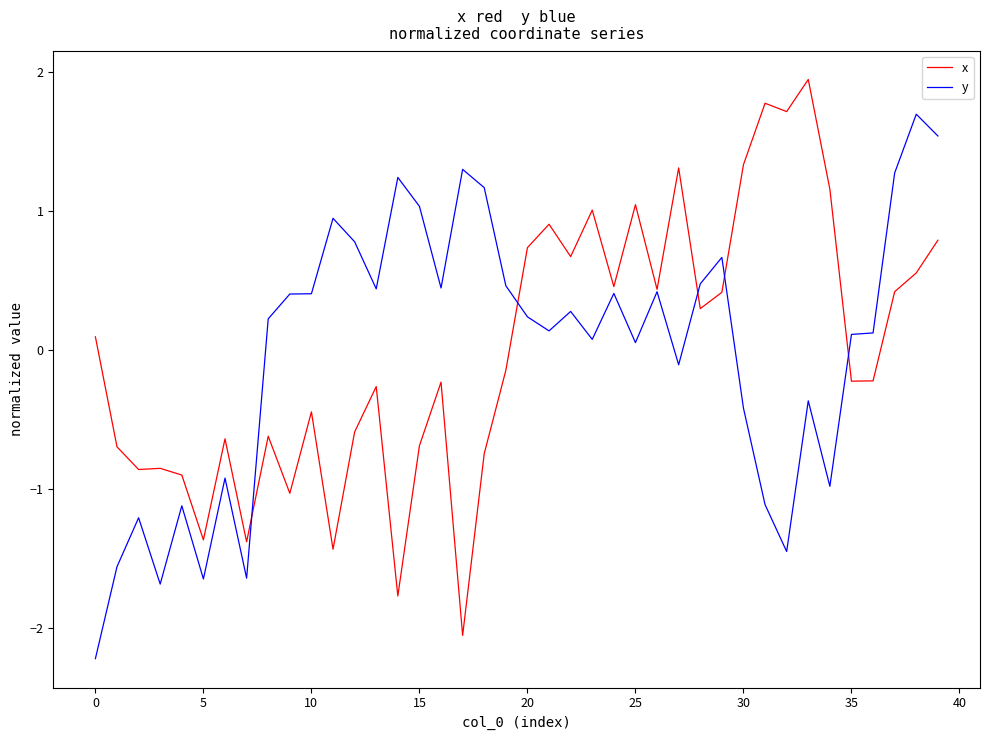

List the series in order of their peak value, lowest first.

y, x